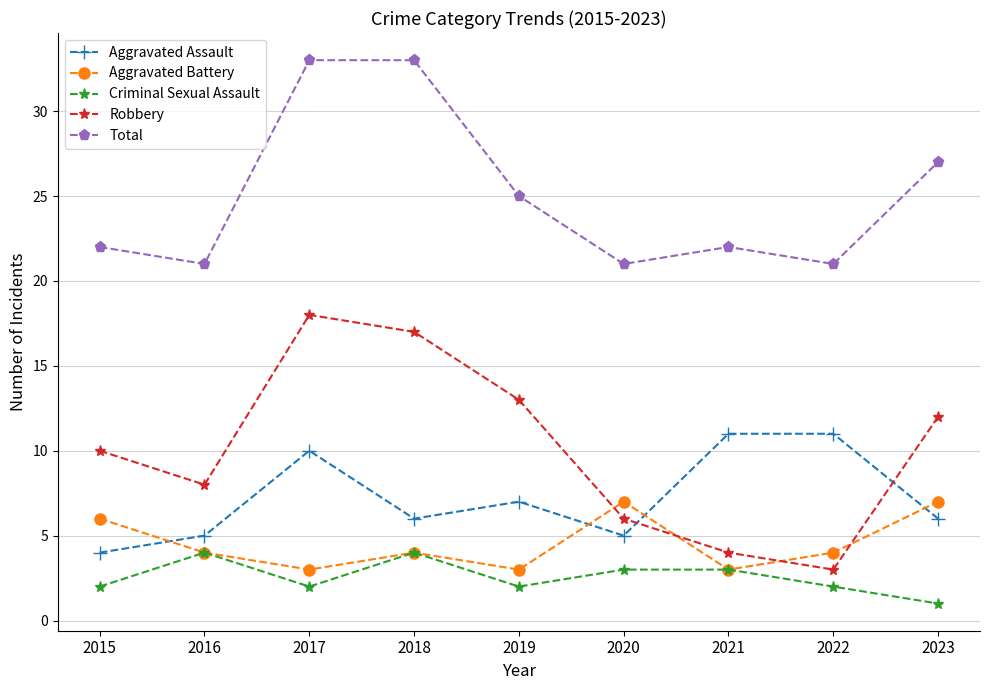

Reading left to right, what are all the values shown in this chart?

Aggravated Assault: 2015=4	2016=5	2017=10	2018=6	2019=7	2020=5	2021=11	2022=11	2023=6
Aggravated Battery: 2015=6	2016=4	2017=3	2018=4	2019=3	2020=7	2021=3	2022=4	2023=7
Criminal Sexual Assault: 2015=2	2016=4	2017=2	2018=4	2019=2	2020=3	2021=3	2022=2	2023=1
Robbery: 2015=10	2016=8	2017=18	2018=17	2019=13	2020=6	2021=4	2022=3	2023=12
Total: 2015=22	2016=21	2017=33	2018=33	2019=25	2020=21	2021=22	2022=21	2023=27